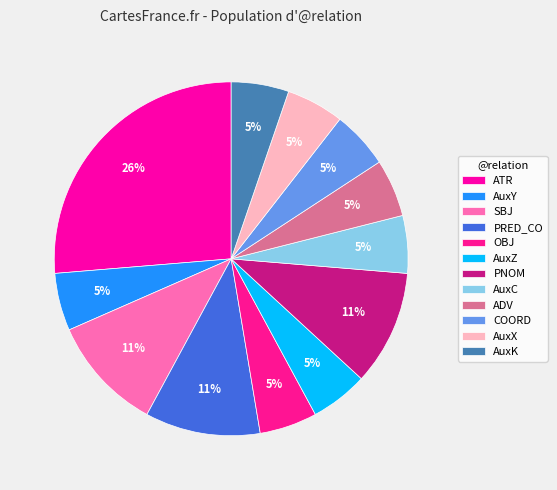

Which slice is the smallest?

AuxY